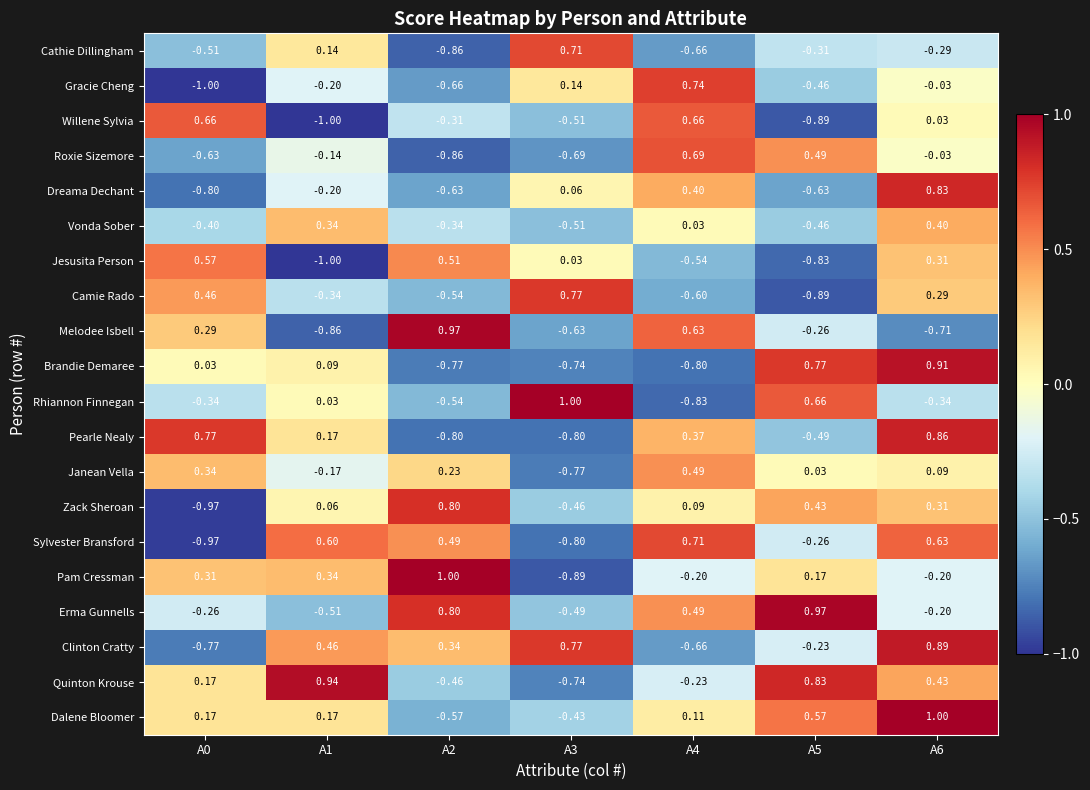

What is the difference between the highest and lowest values at A6?

1.7